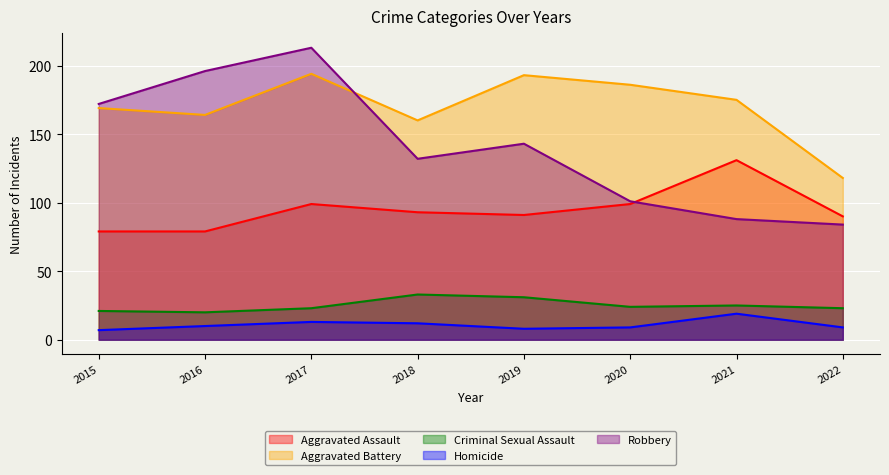

What is the minimum value for Homicide?

7